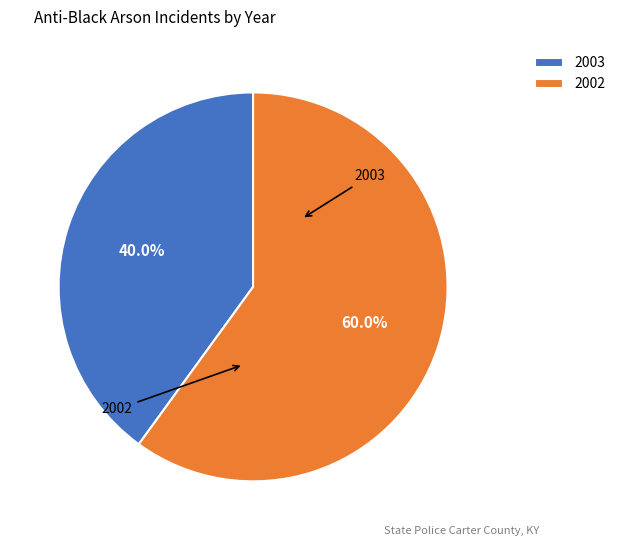

Is it true that 2002 is 60% of the pie?

True